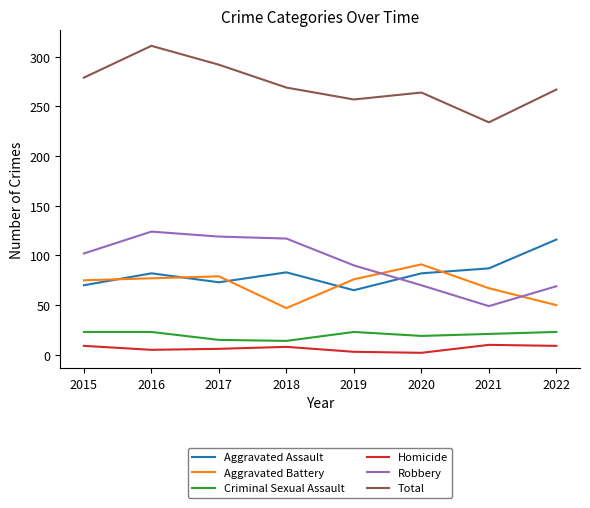

True or false: Robbery has a value of 110 at 2020.

False